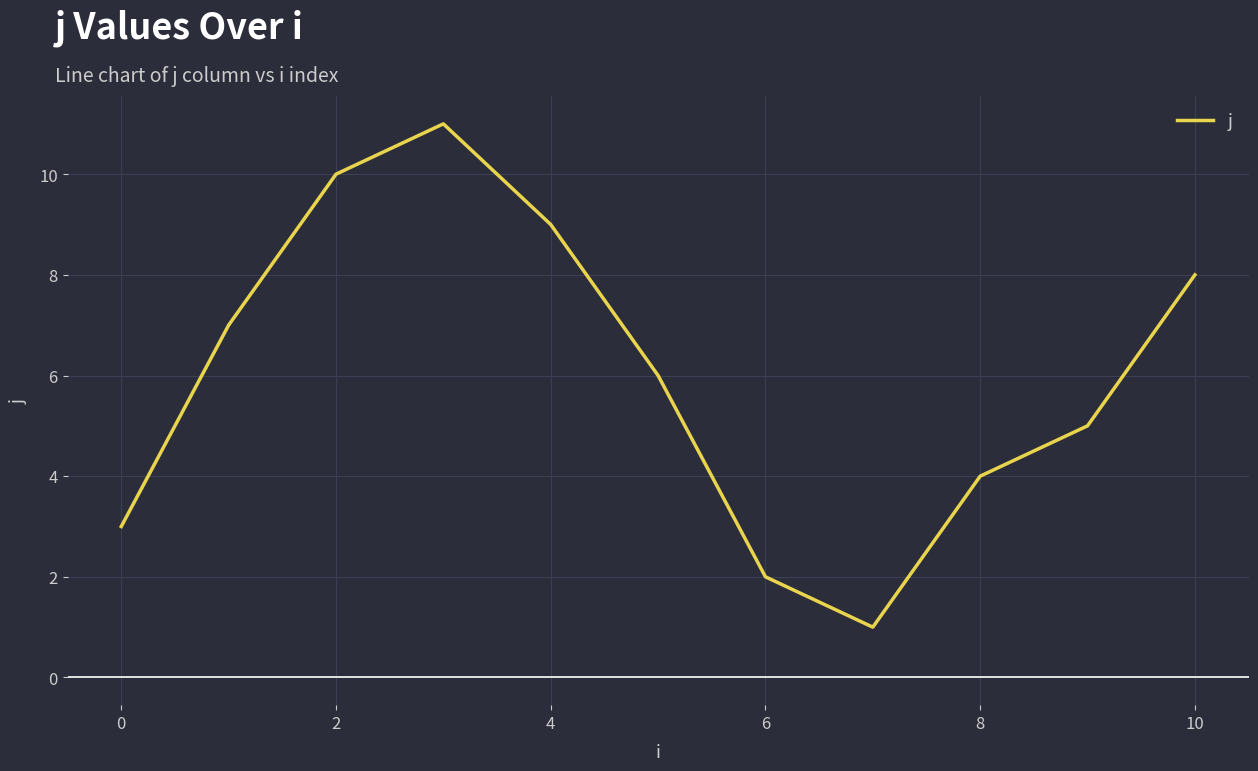

What is the greatest value displayed?

11